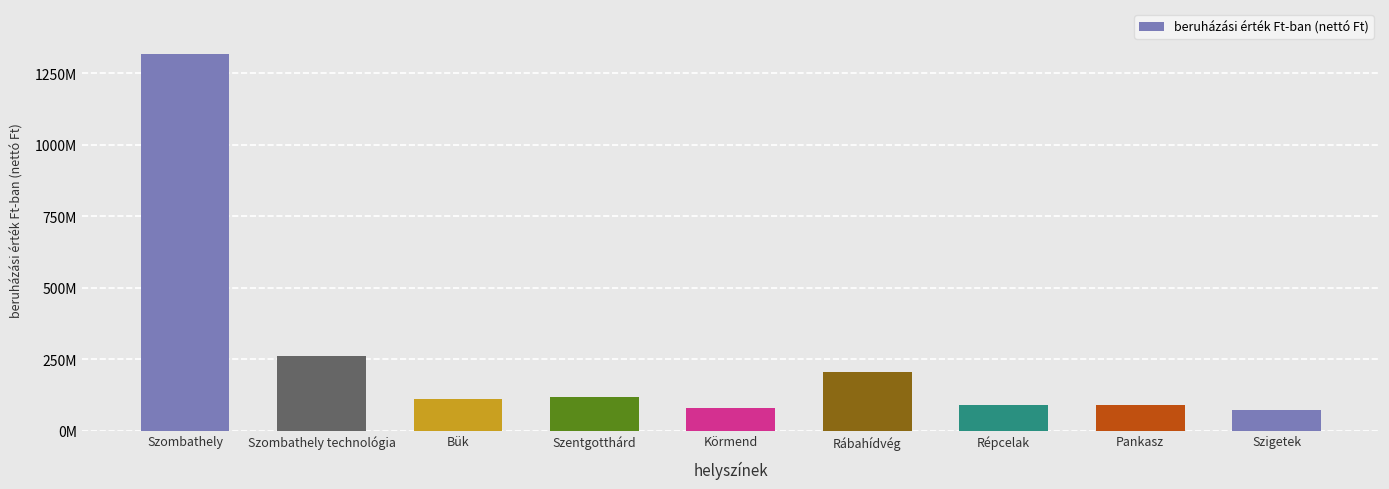

Is it true that the value at Szombathely technológia is 177585556?

False